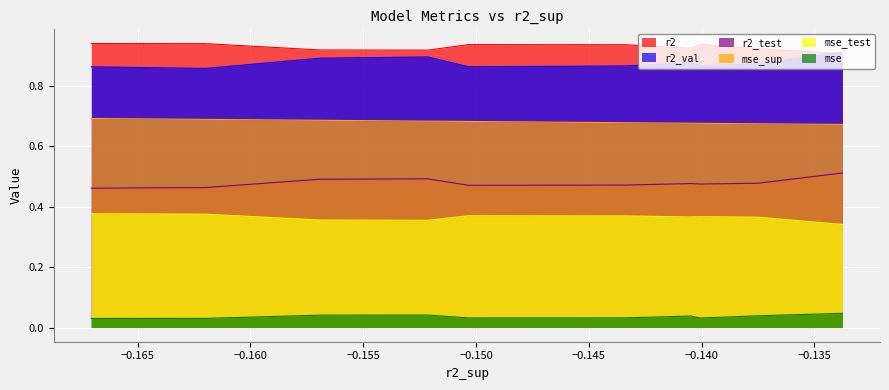

True or false: mse_test and r2 cross at least once.

False